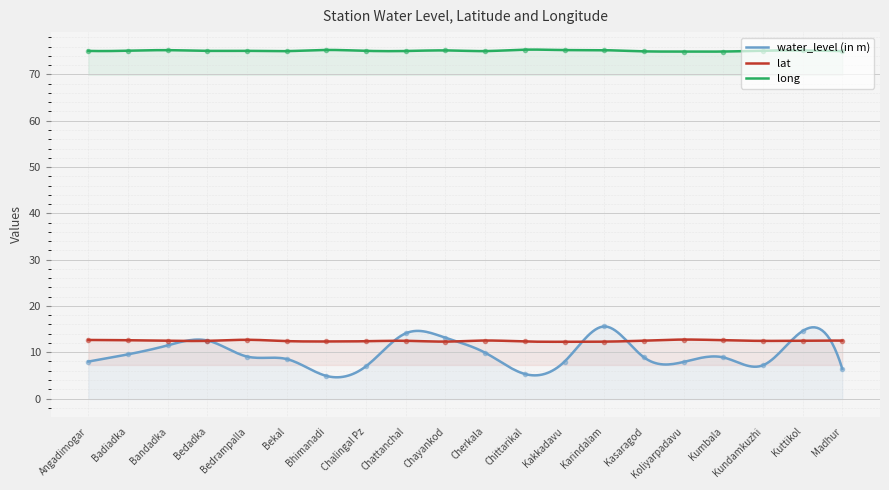

Which series has the widest spread of values?

water_level (in m)